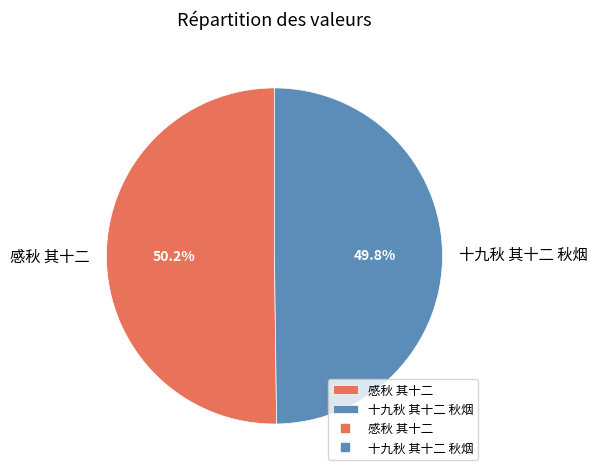

Combined, do 十九秋 其十二 秋烟 and 感秋 其十二 account for over 50%?

Yes